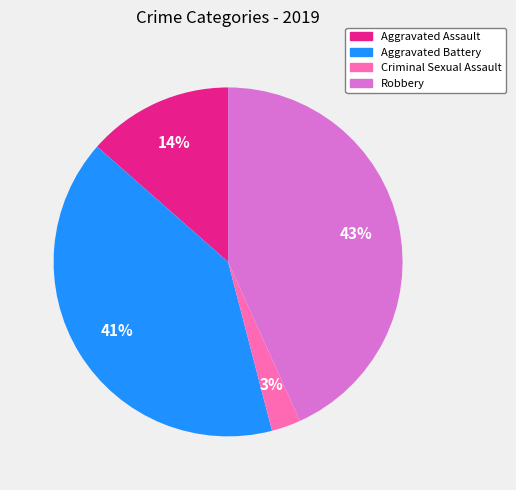

Is there a majority slice in this chart?

No